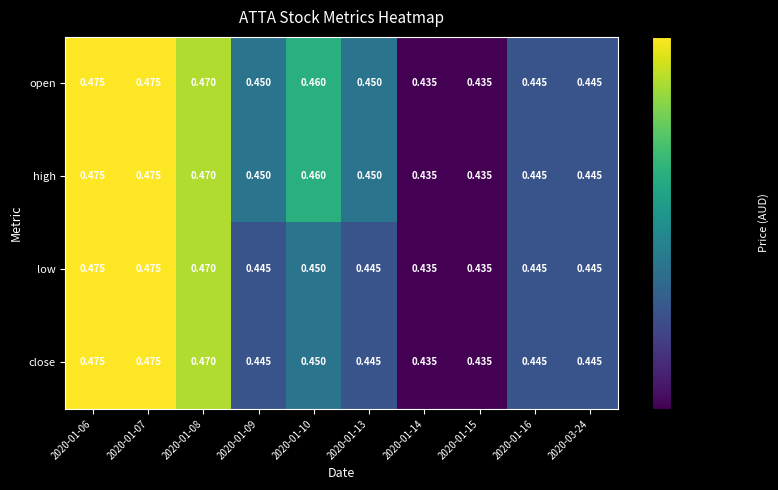

At how many categories does at least one series exceed 0?

10